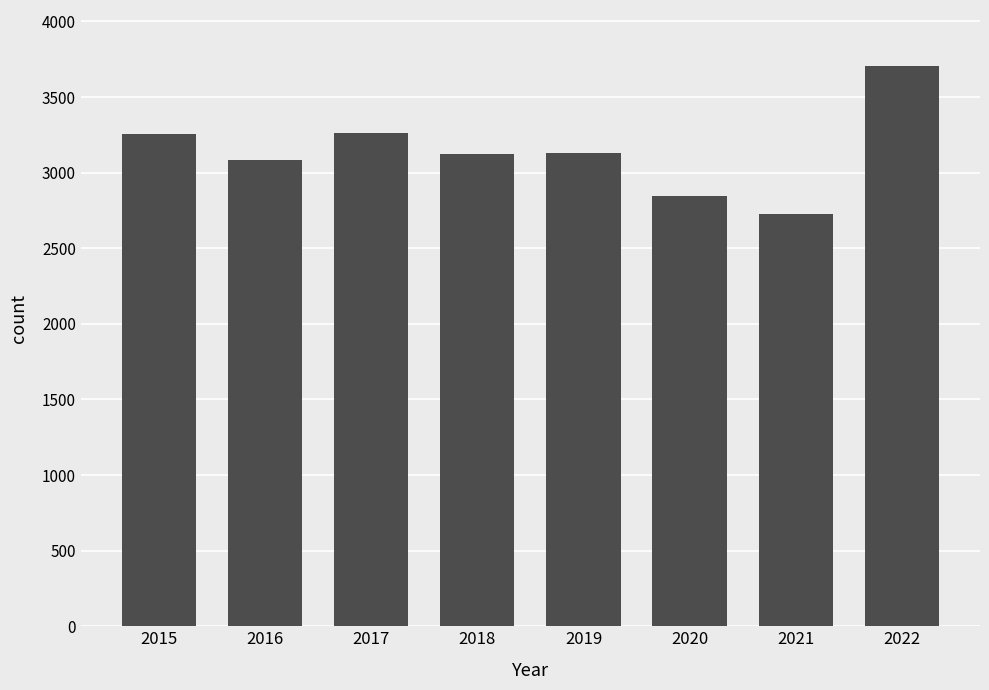

The value at 2019 is 5593. True or false?

False